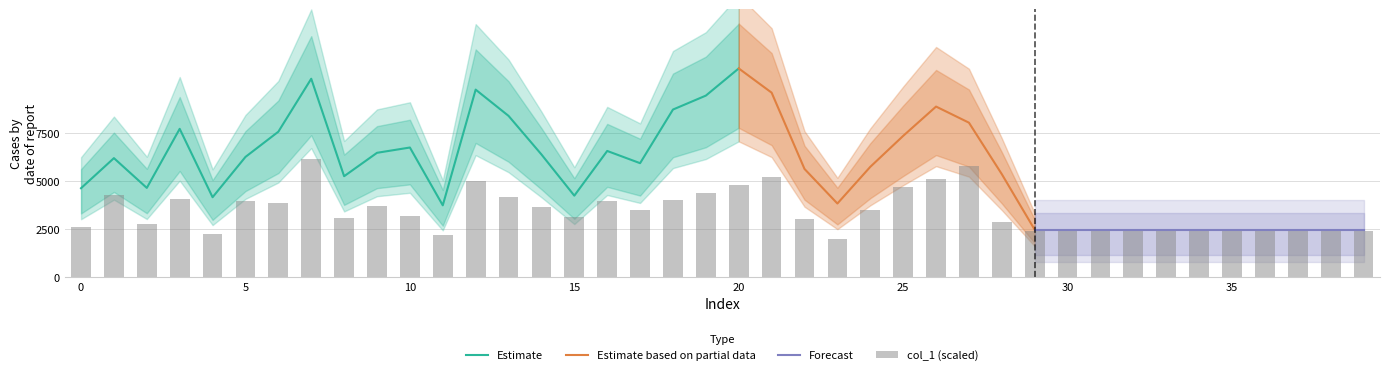

What is the difference between the maximum and minimum values?

4180